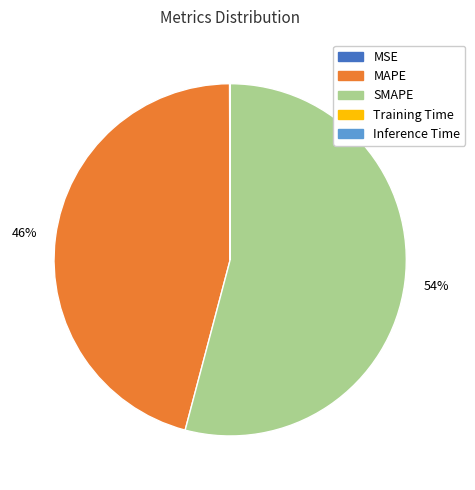

What is the largest slice in the pie chart?

SMAPE